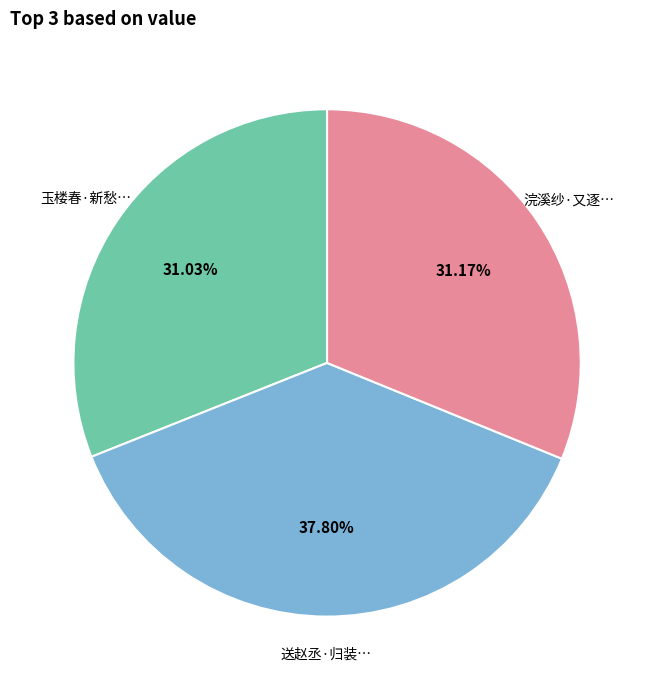

How many slices are in this pie chart?

3